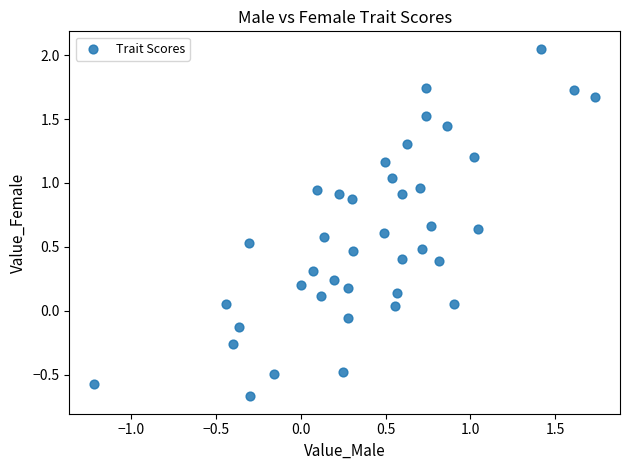

What is the range of Y values (max minus min)?

2.7